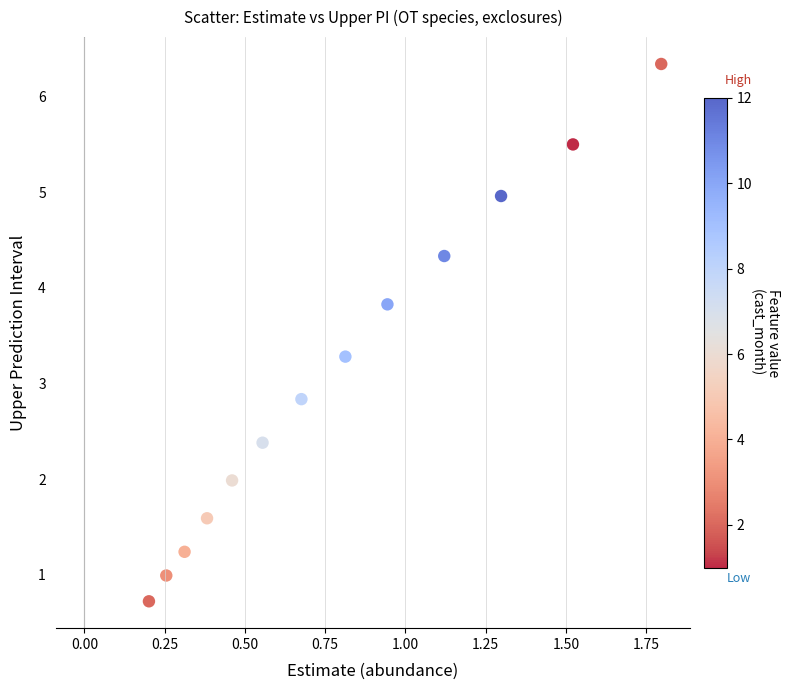

What is the range of Y values (max minus min)?

5.6